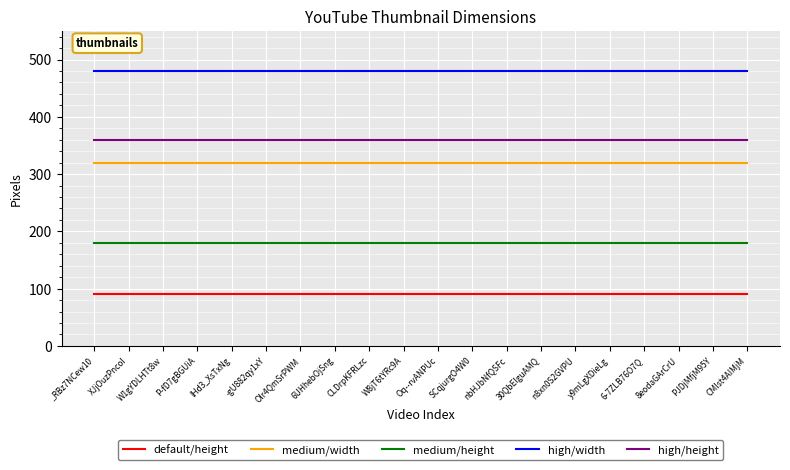

Read the default/height value at 8eodaGArCrU.

90